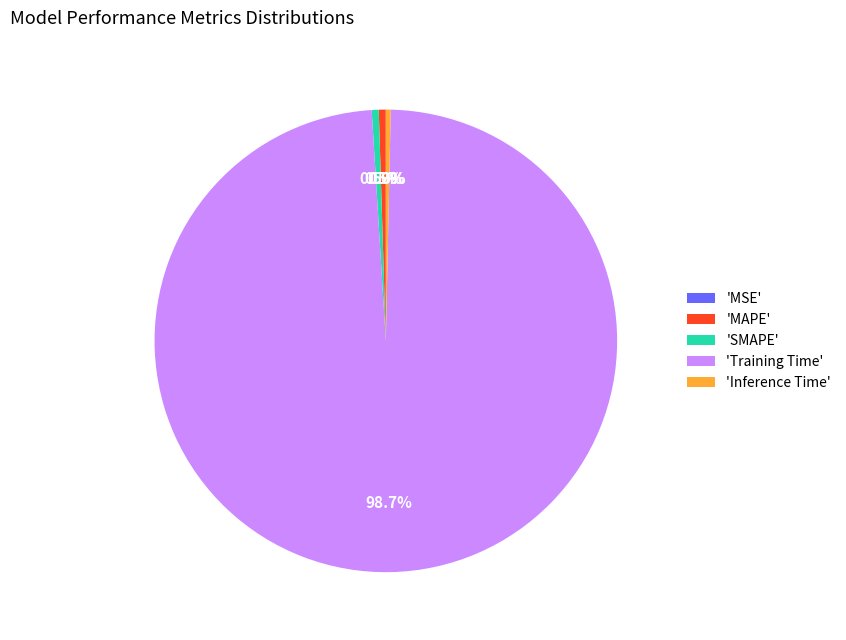

Which has a higher value, 'Training Time' or 'SMAPE'?

'Training Time'